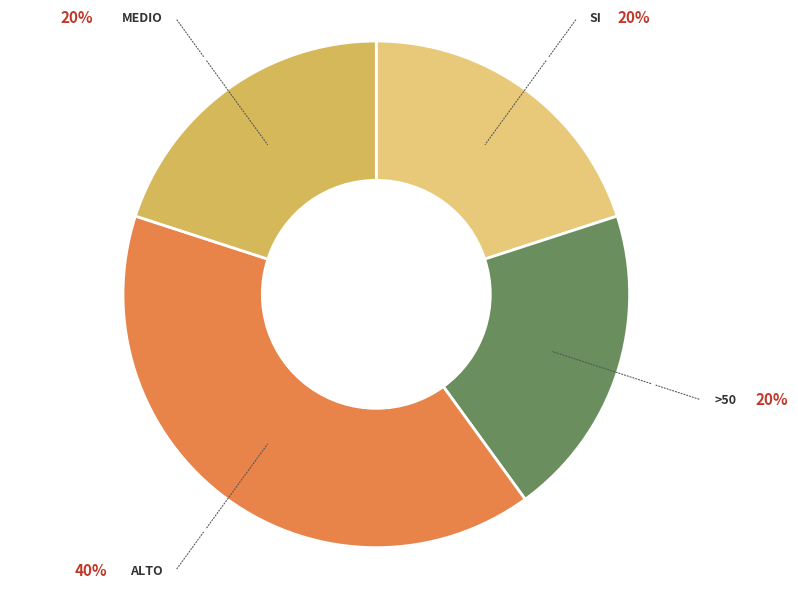

Count the number of slices in the pie.

4